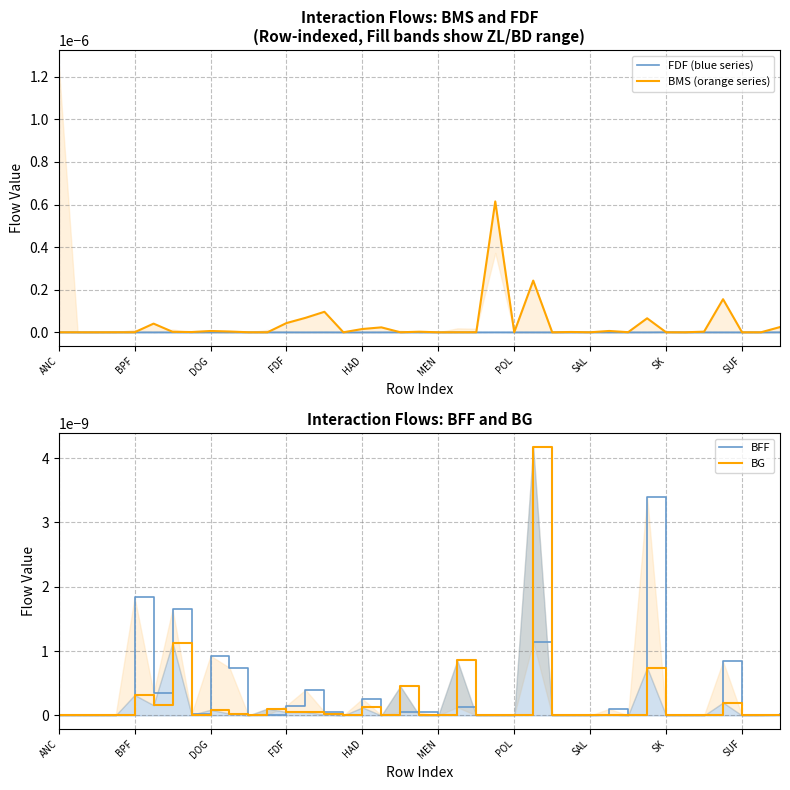

What is the label of the 20th point from the left?

19